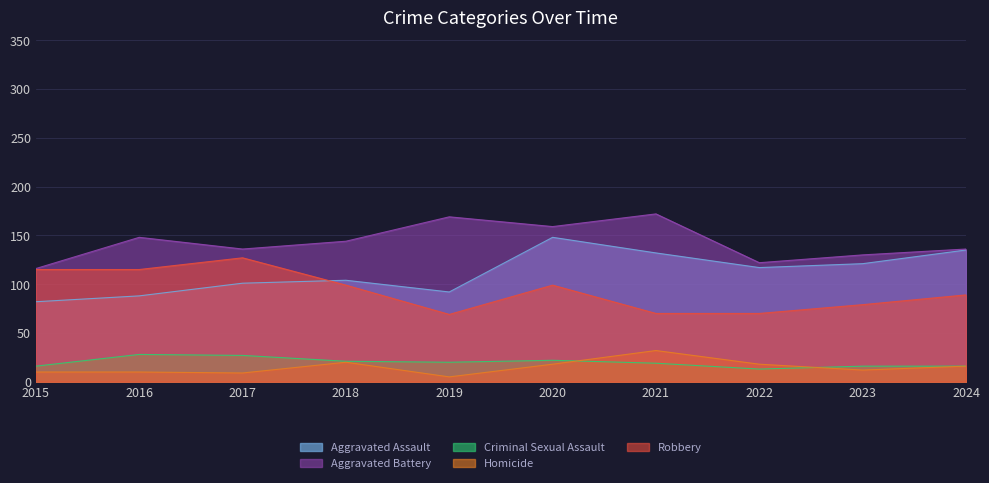

At how many categories does at least one series exceed 86?

10